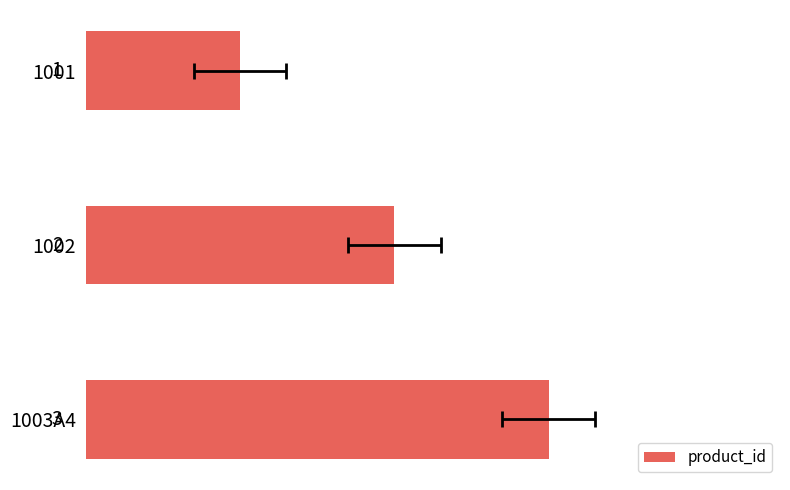

Is it true that the value at 1001 is 1?

True